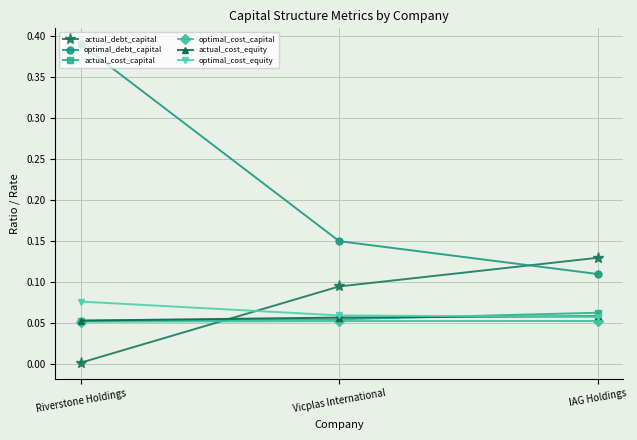

Between Riverstone Holdings and IAG Holdings, which series saw the biggest shift?

optimal_debt_capital